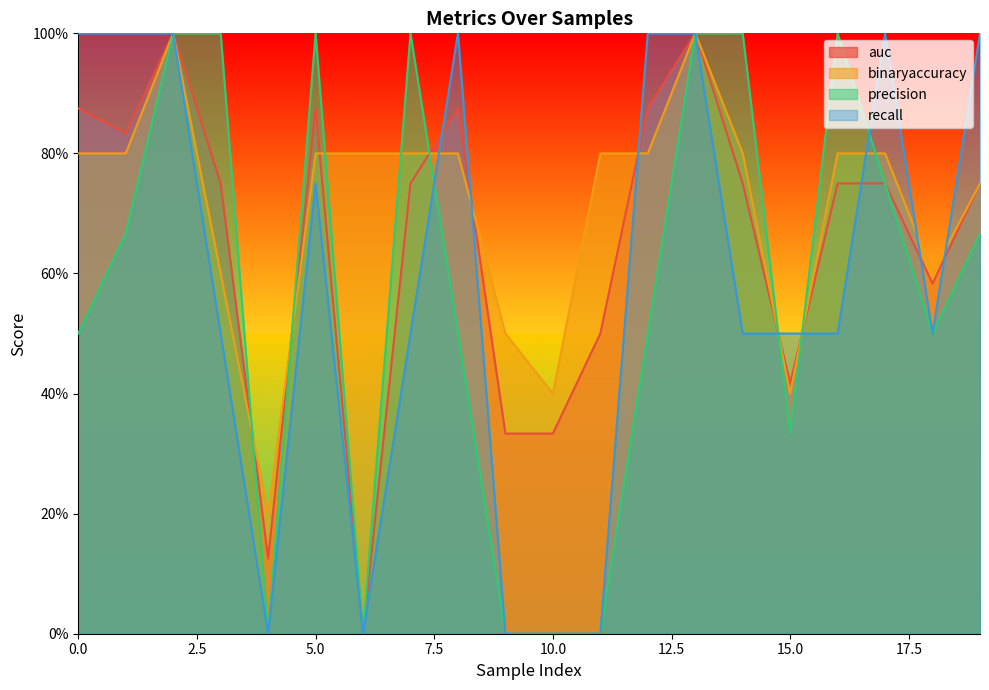

What is the value of the binaryaccuracy point at the 14th from the left?

1.0